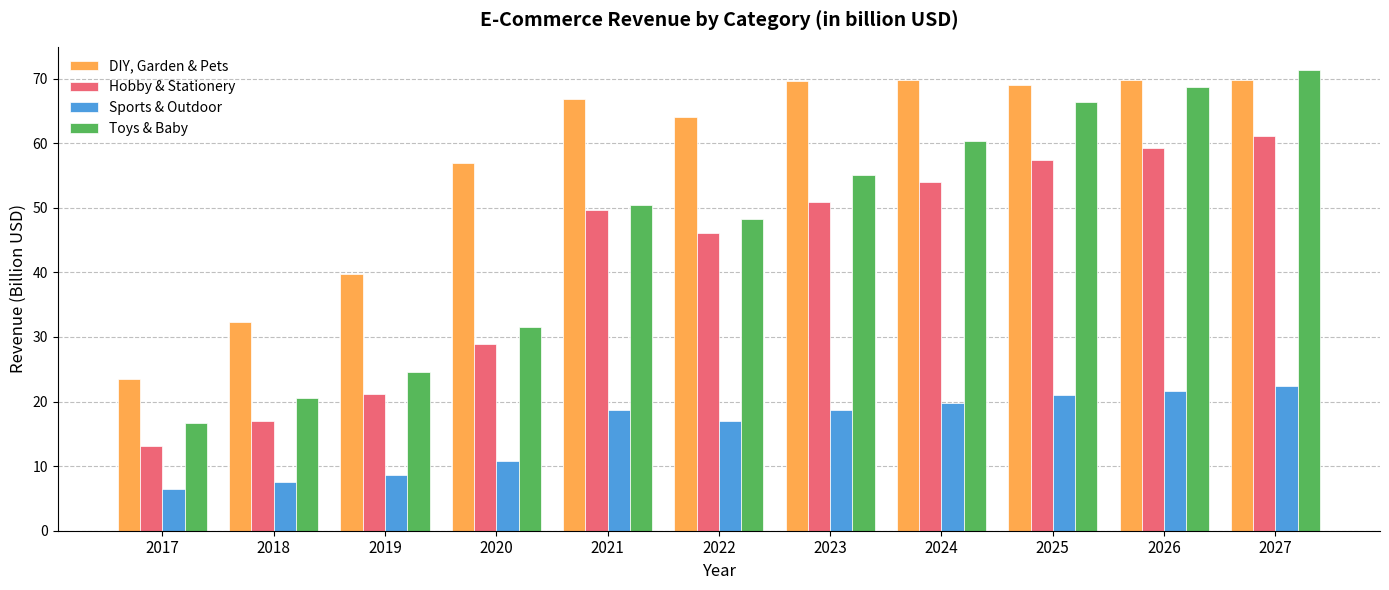

Rank the series by their maximum value, from lowest to highest.

Sports & Outdoor, Hobby & Stationery, DIY, Garden & Pets, Toys & Baby